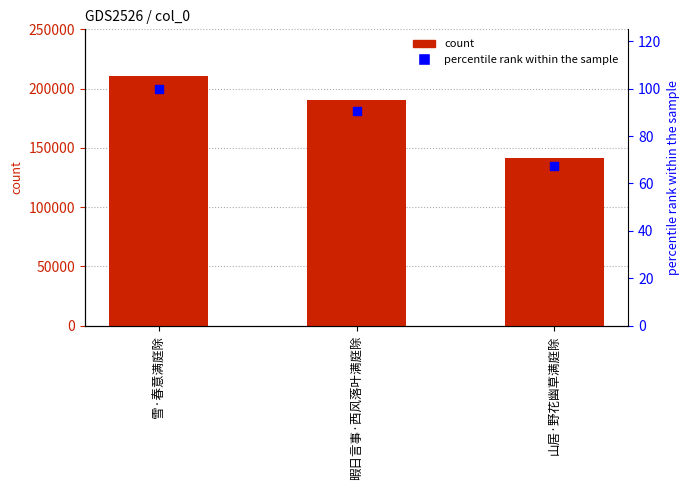

At how many categories does at least one series exceed 90612?

3